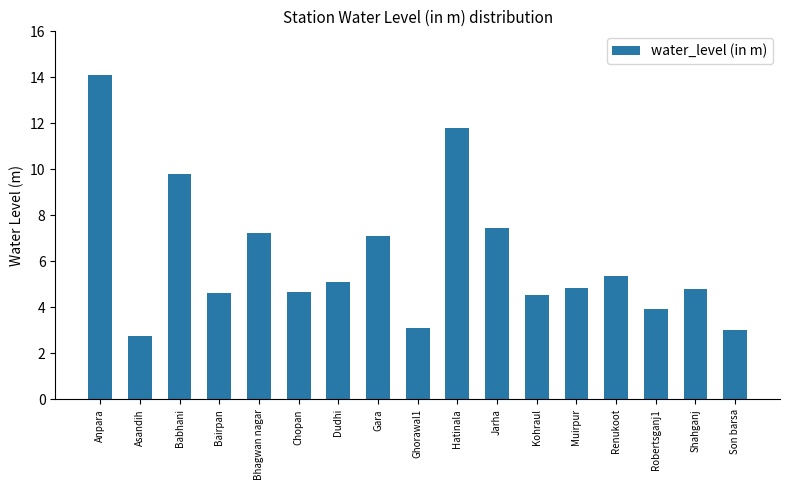

True or false: the data shows 4.5 at Kohraul.

True